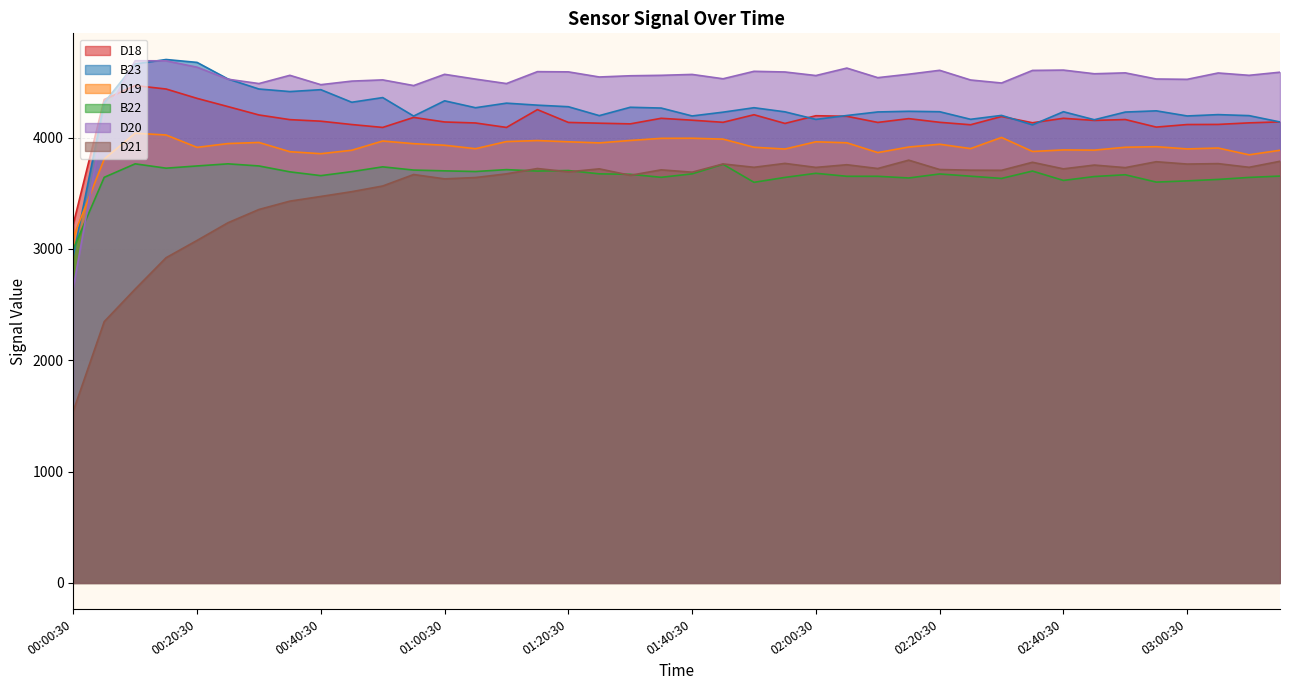

At how many categories does at least one series exceed 1681?

40